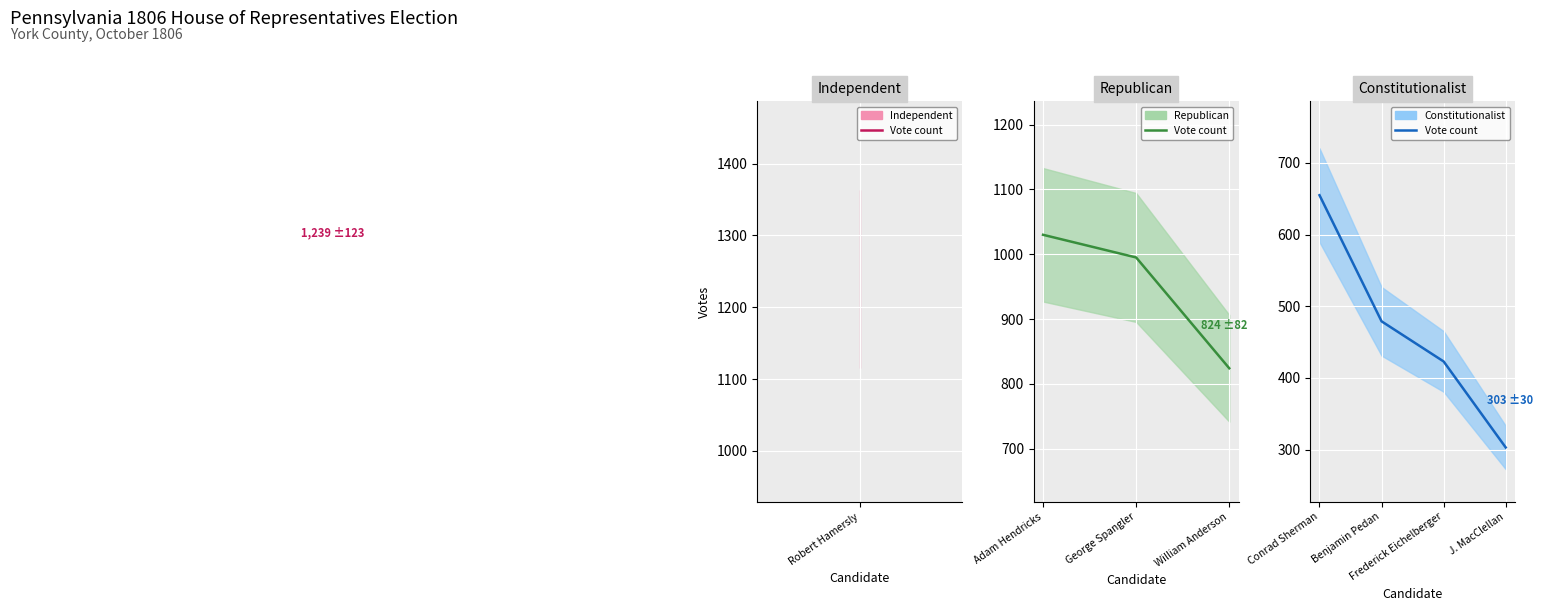

What is the difference between the second highest and second lowest values in the overview_vote series?

607